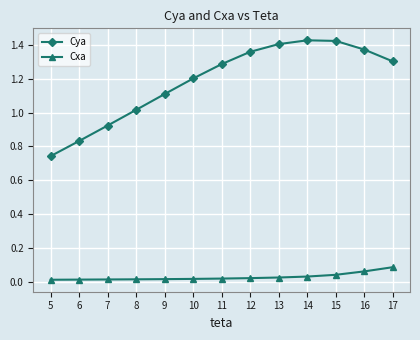

Rank the series at 12 from highest to lowest value.

Cya, Cxa